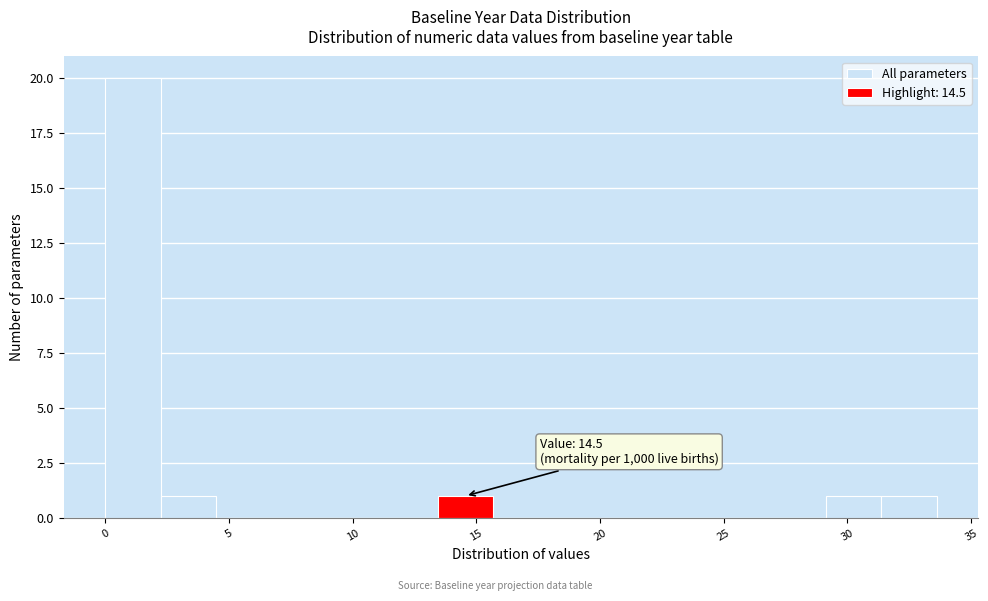

Which range on the x-axis has the tallest bar?

0.0 to 2.0